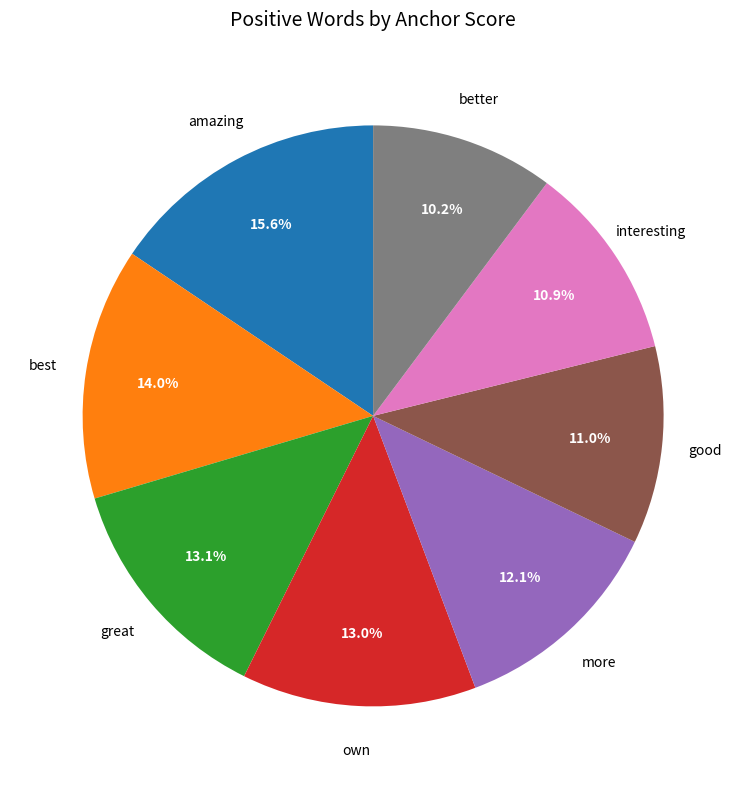

Is there any slice that represents more than half of the pie?

No